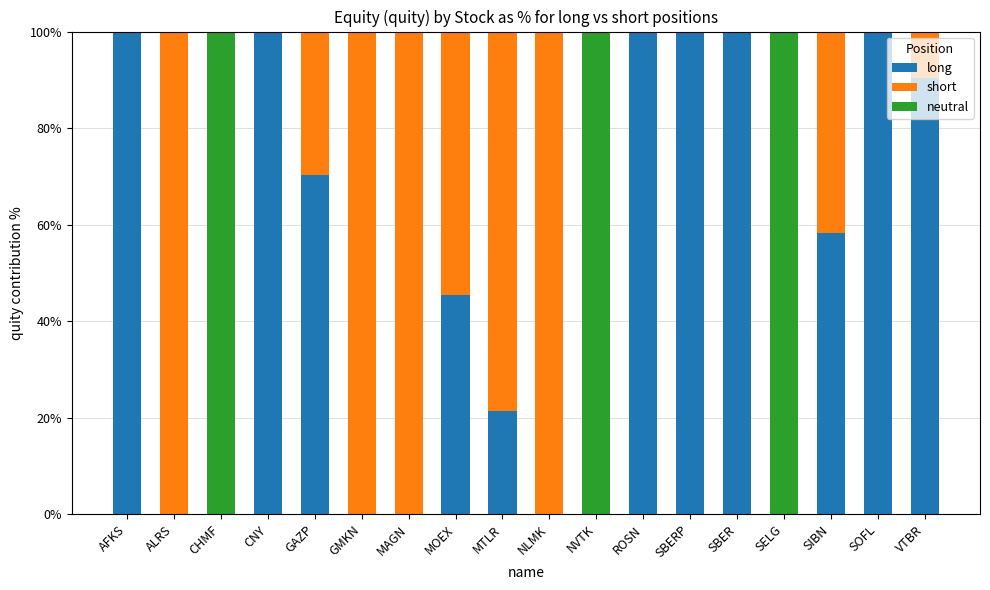

How many distinct data groups are displayed?

3